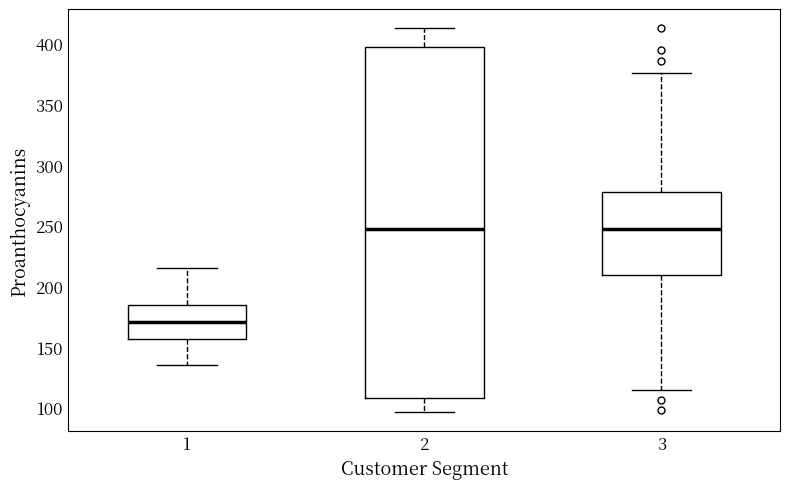

Reading left to right, transcribe this box plot: for each box, give where its median line is, the range the box spans, and where its two whiskers end, as read against the y-axis. The values are not printed on the chart, so give them approximately, as read against the axis.

1: median 170, box 155 to 185, whiskers 135 to 215
2: median 245, box 110 to 400, whiskers 95 to 415
3: median 245, box 210 to 275, whiskers 115 to 375